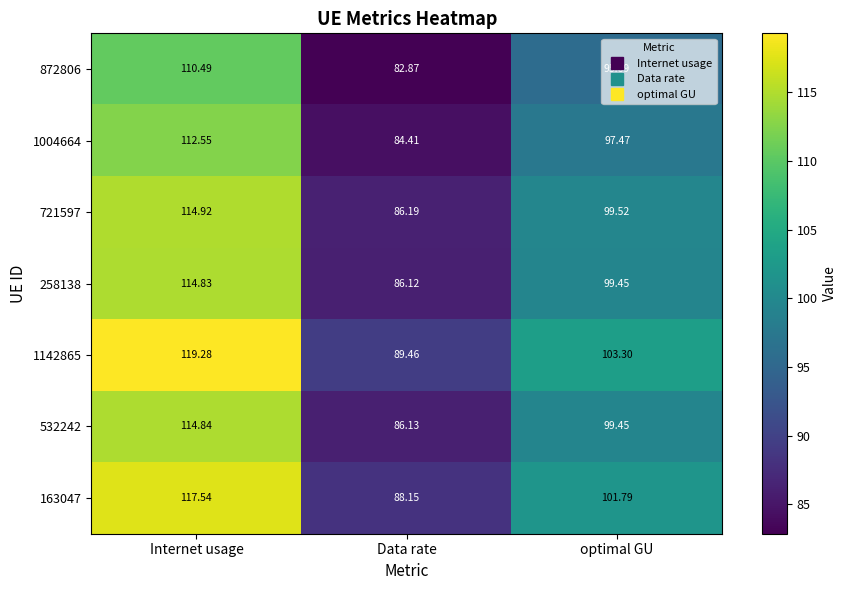

What is the total value across all series at Internet usage?

804.5